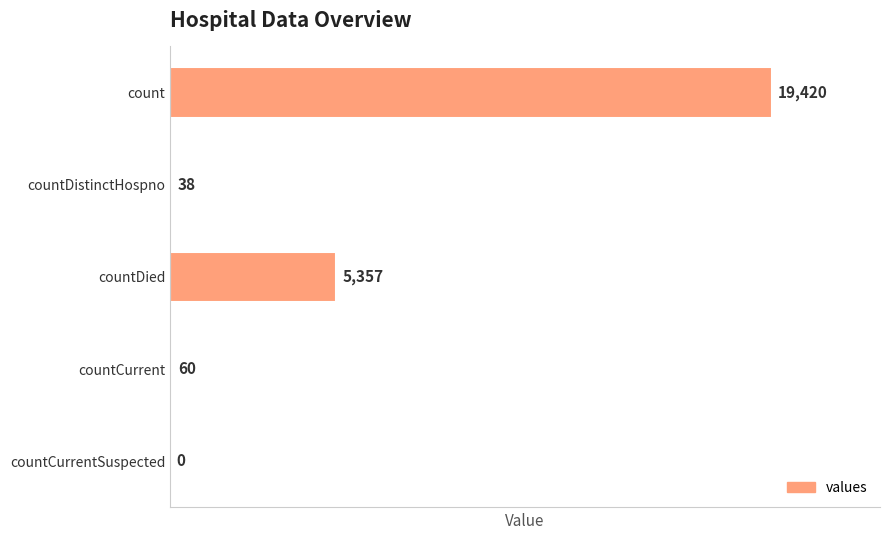

What is the change in value from countDistinctHospno to countCurrentSuspected?

-38